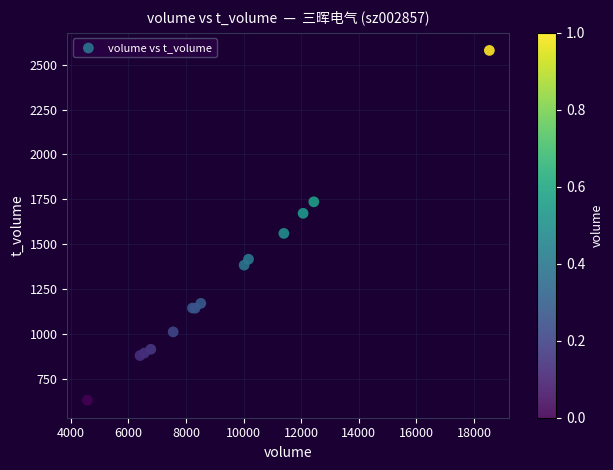

What Y value in the scatter plot is closest to 1605?

1560